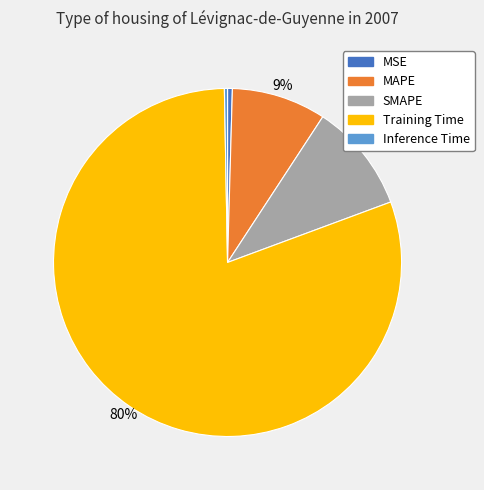

How many segments does this pie chart have?

5